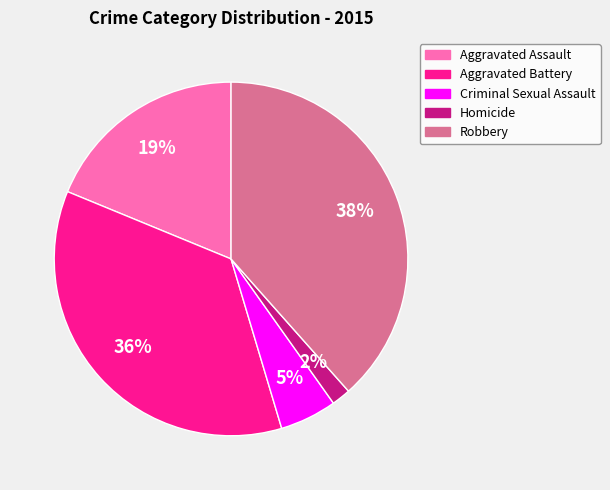

How many slices are in this pie chart?

5